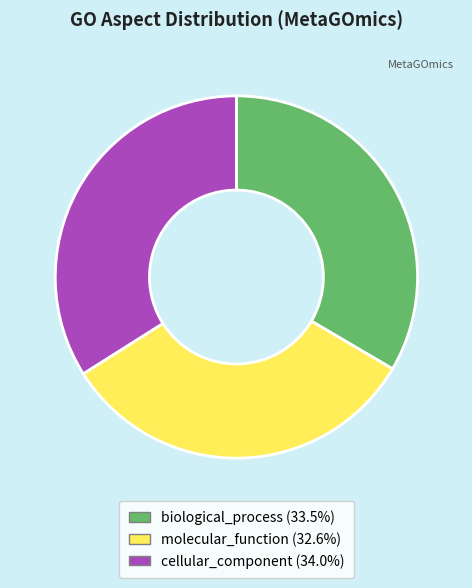

Is the sum of cellular_component and biological_process greater than half?

Yes